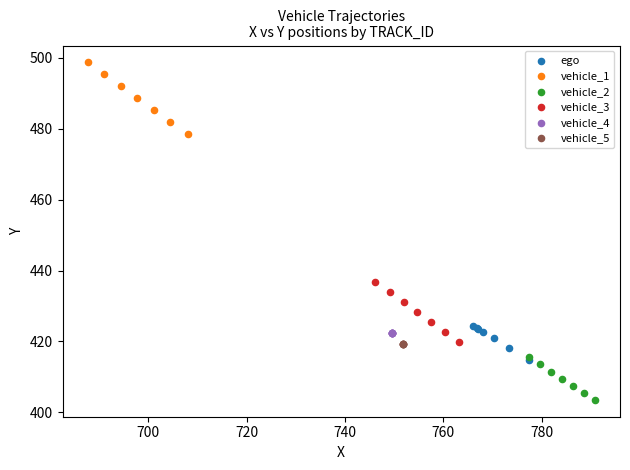

Which series contains the highest Y value?

vehicle_1